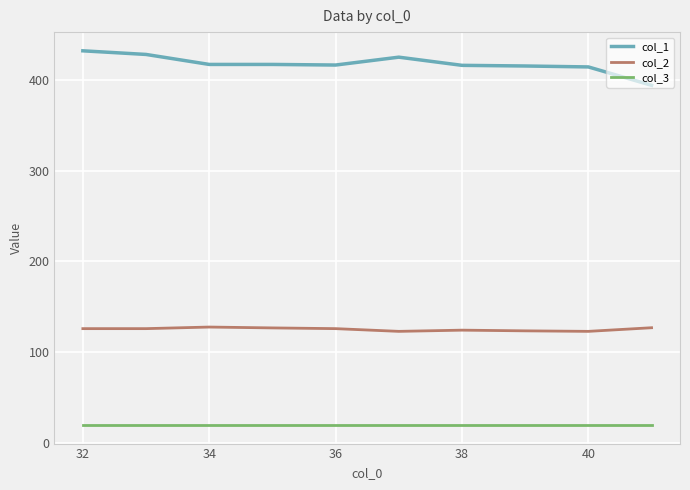

Which series has the largest total across all categories?

col_1